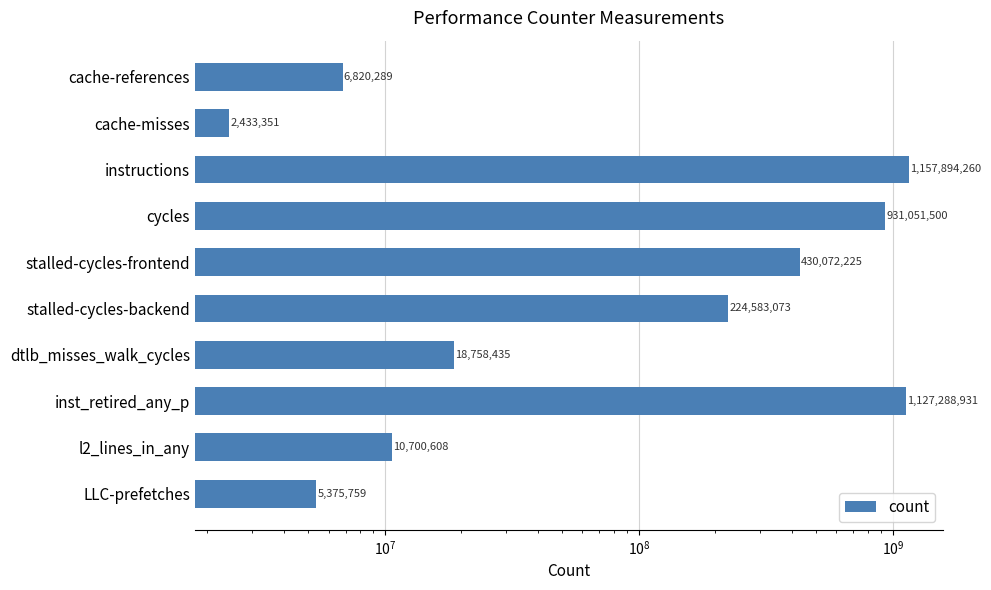

What is the average value?

391497843